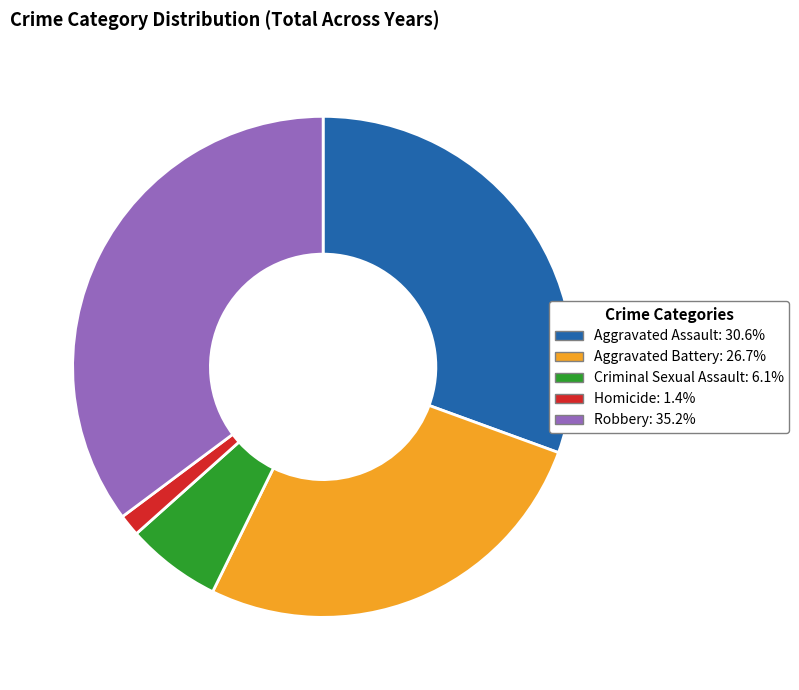

Is the sum of Aggravated Battery and Criminal Sexual Assault greater than half?

No